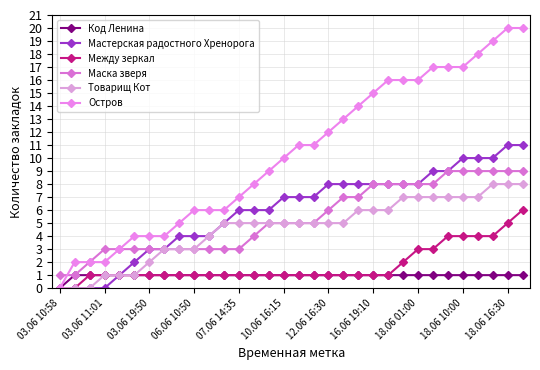

True or false: Между зеркал and Остров cross at least once.

False